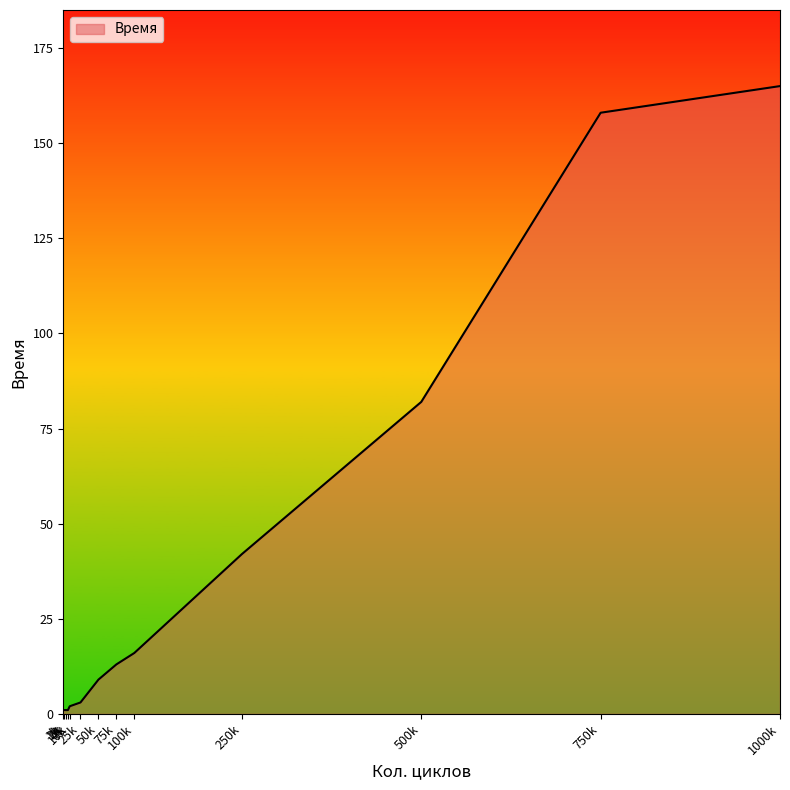

What is the difference between the maximum and minimum values?

164